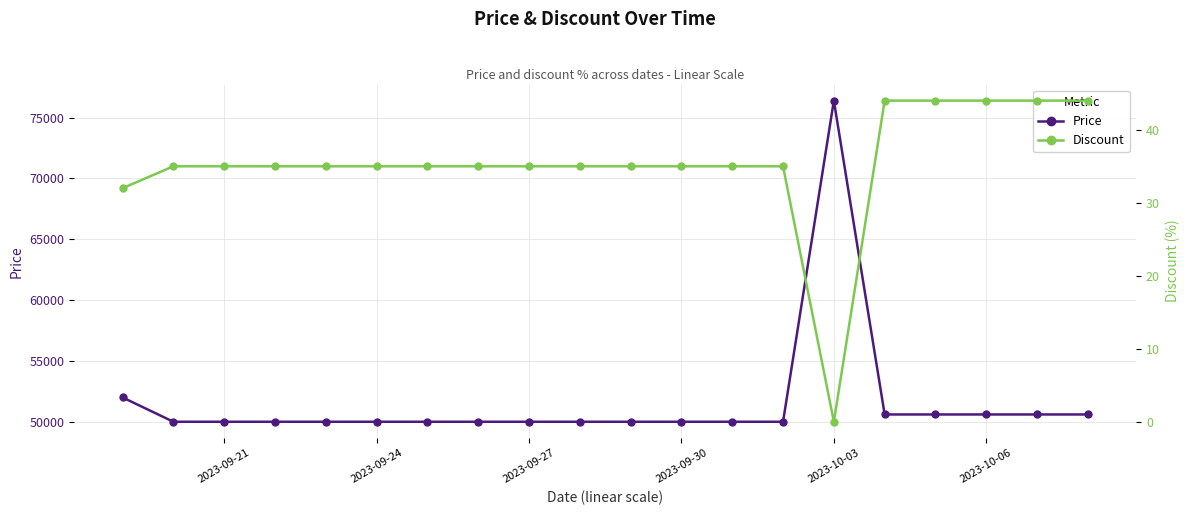

Is this an area chart (filled region under the line)?

No